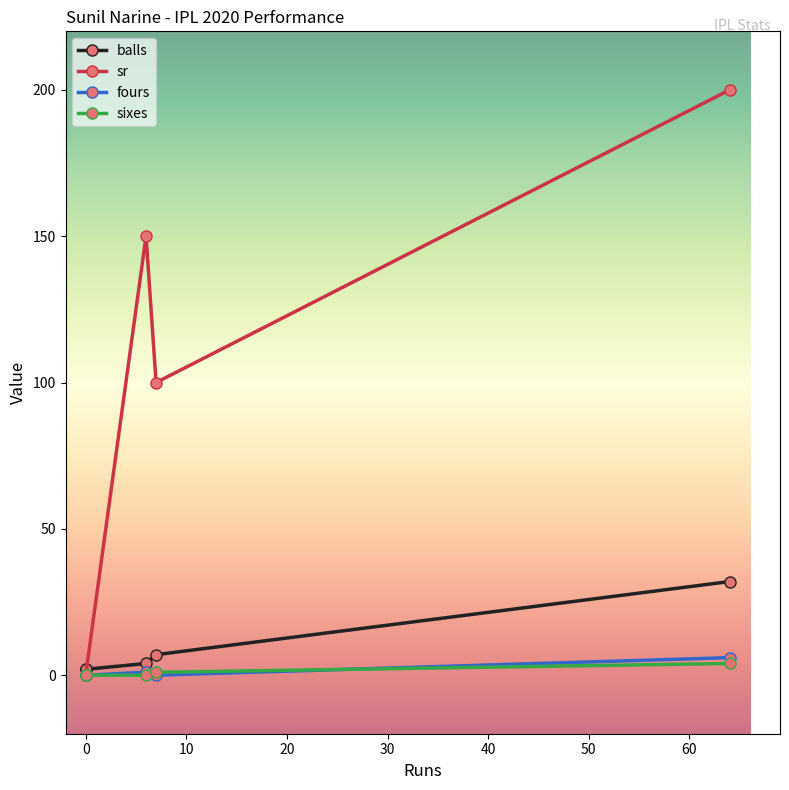

Rank the series at 0 from lowest to highest value.

sr, fours, sixes, balls